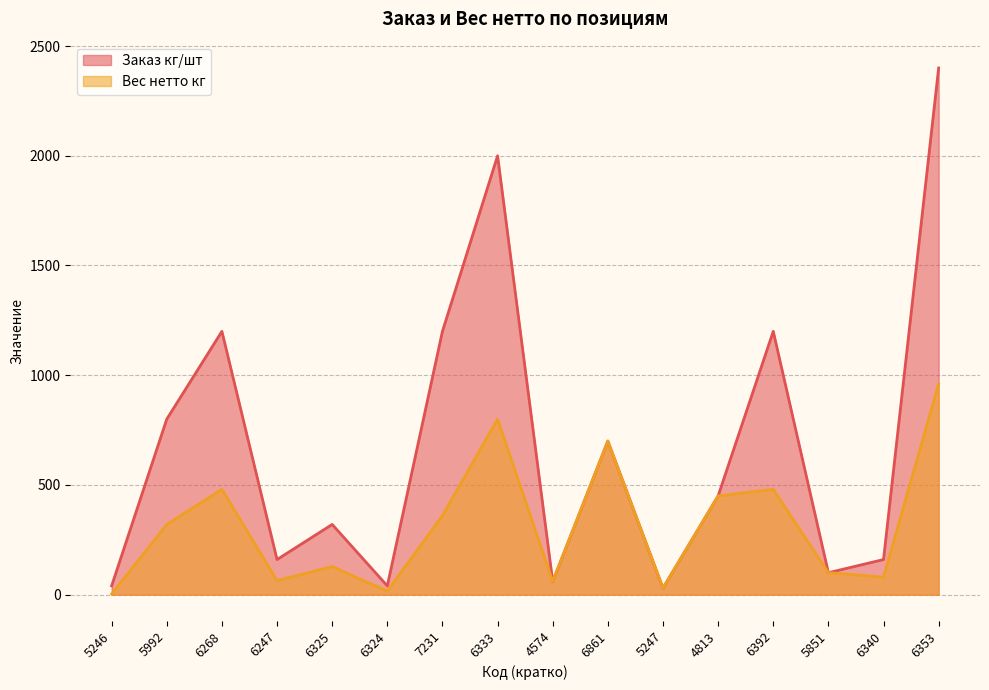

The Вес нетто кг series shows 80.0 at 6340. True or false?

True